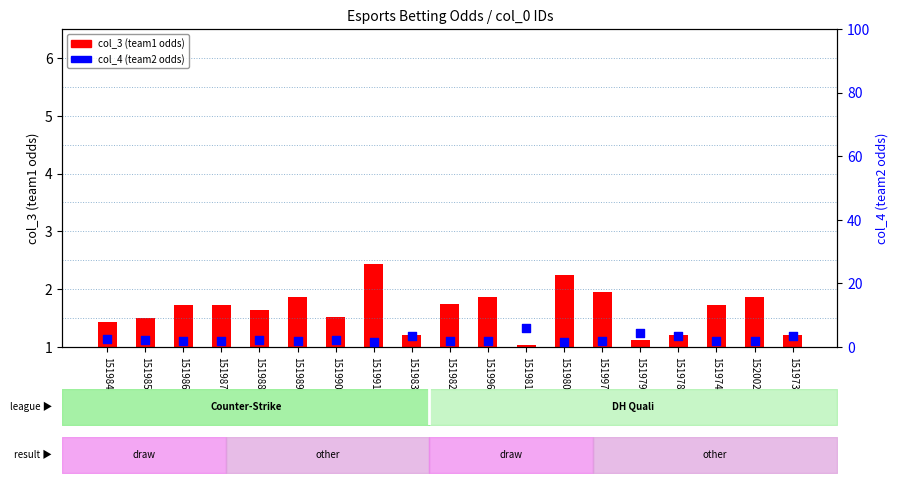

At how many categories does at least one series exceed 4?

2